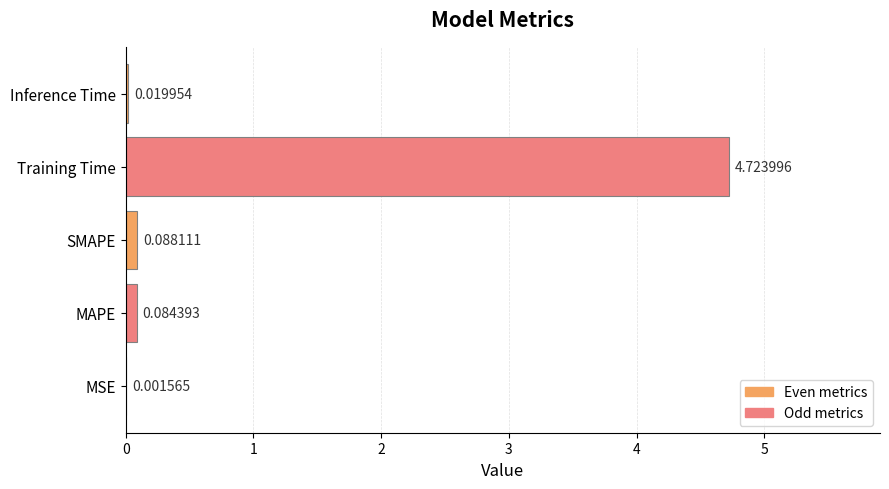

Where is the data nearest to the value 2?

SMAPE